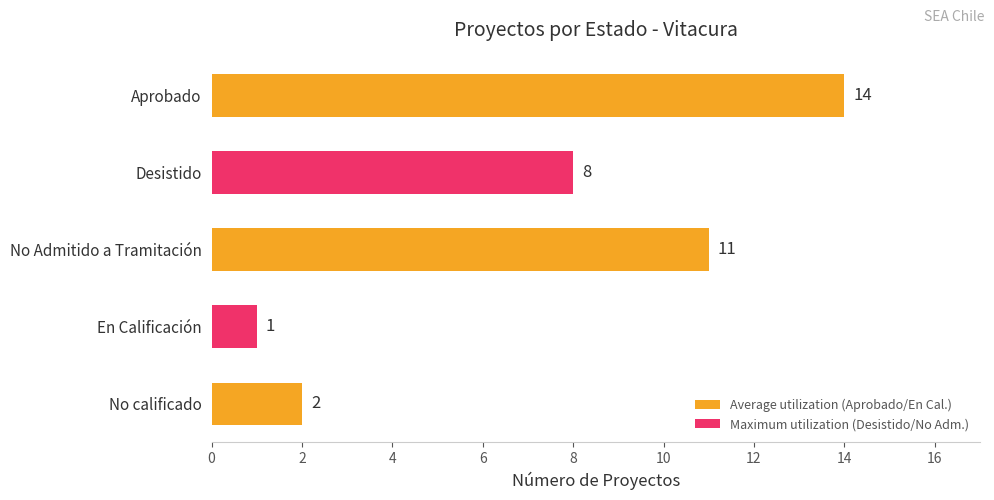

Where is the data nearest to the value 7?

Desistido